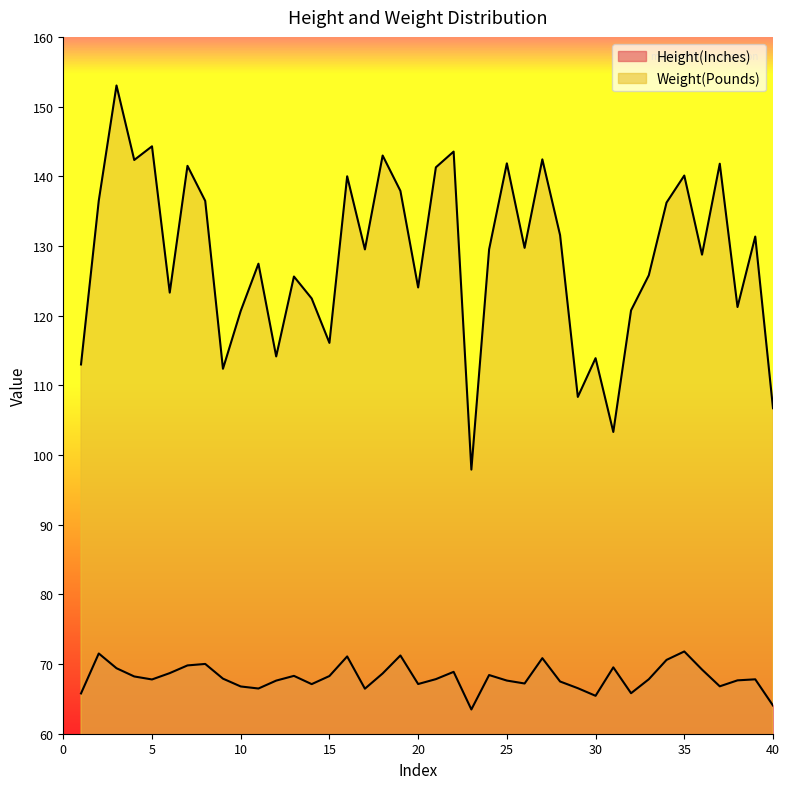

What is the value of the Weight(Pounds) point at the 20th from the left?

124.0